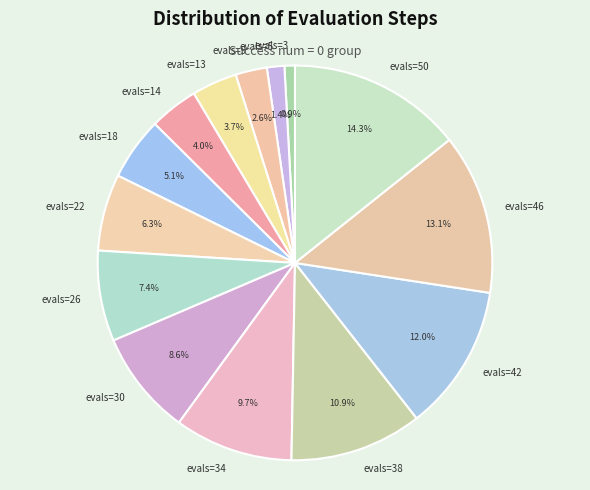

Count the number of slices in the pie.

14